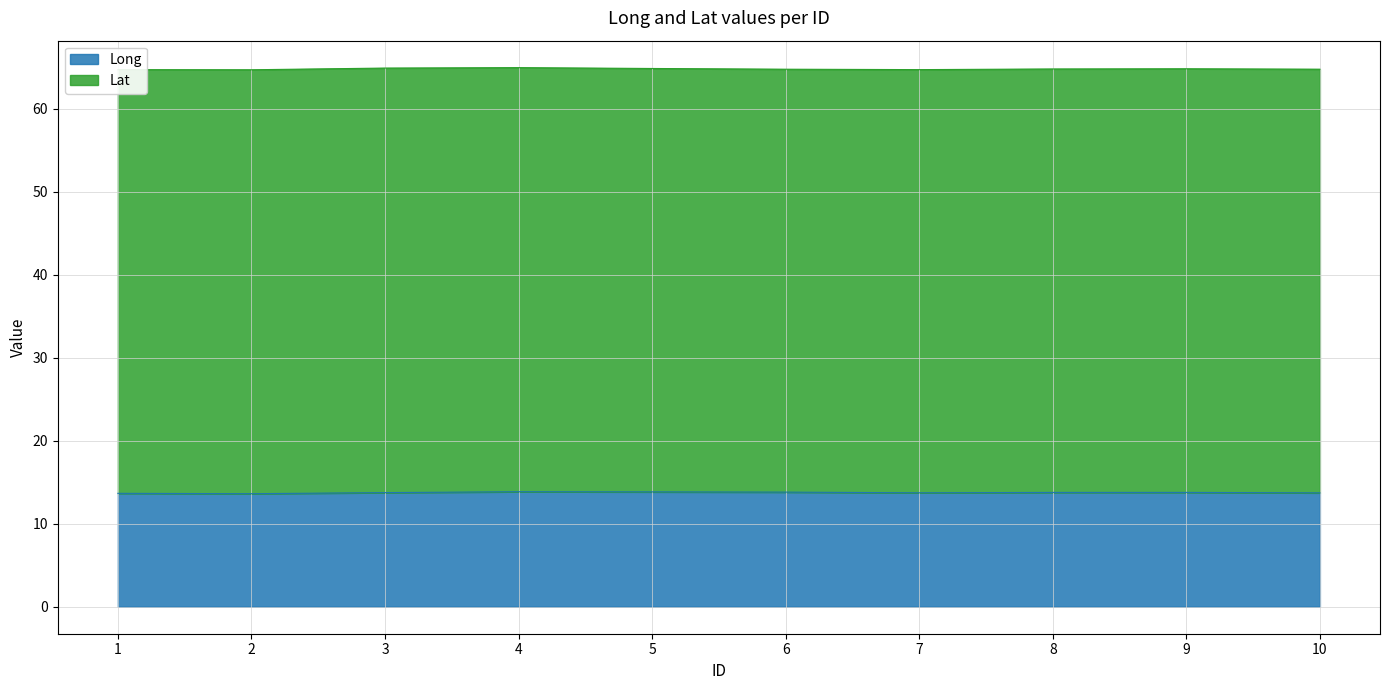

What is the approximate value at 4?

13.9